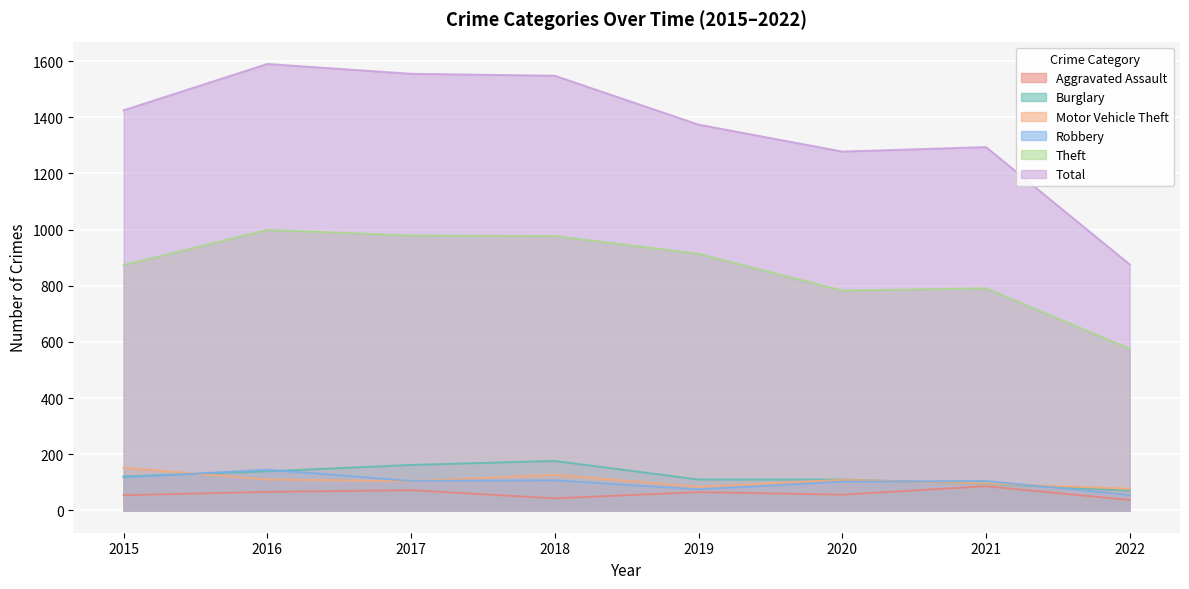

What is the value of the Theft point at the 6th from the left?

783